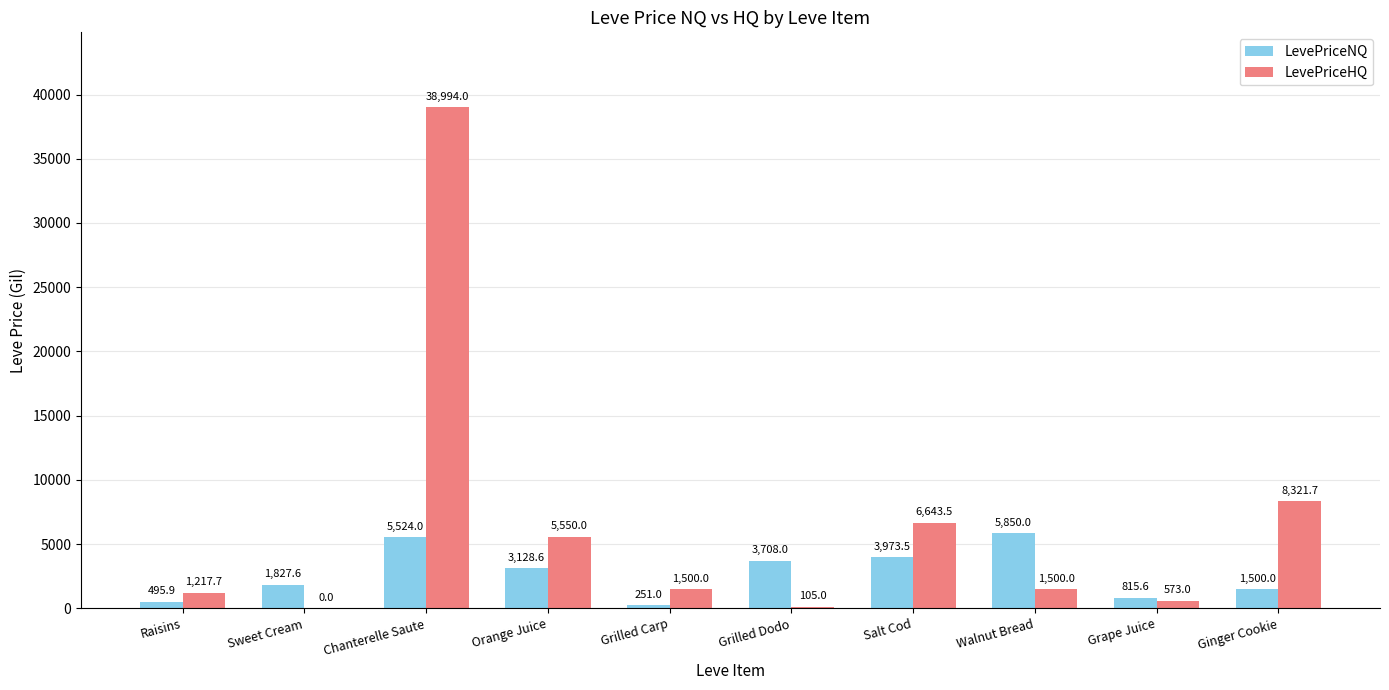

Where does the LevePriceHQ series first go above 1500?

Chanterelle Saute